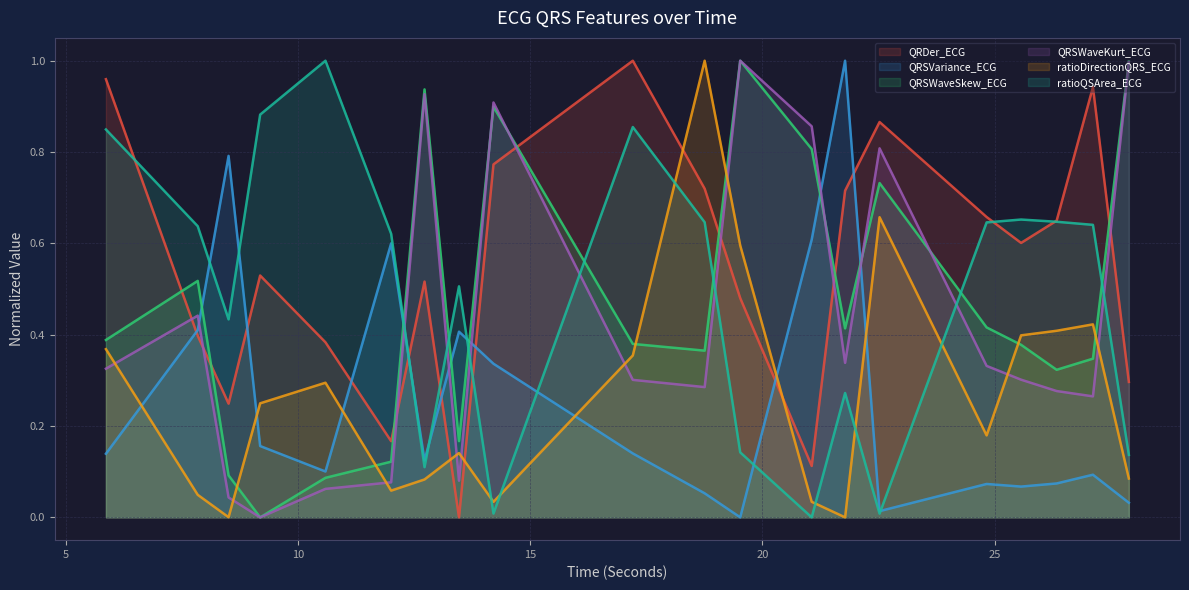

Is it true that QRDer_ECG equals 0.6 at 26.3359375?

True